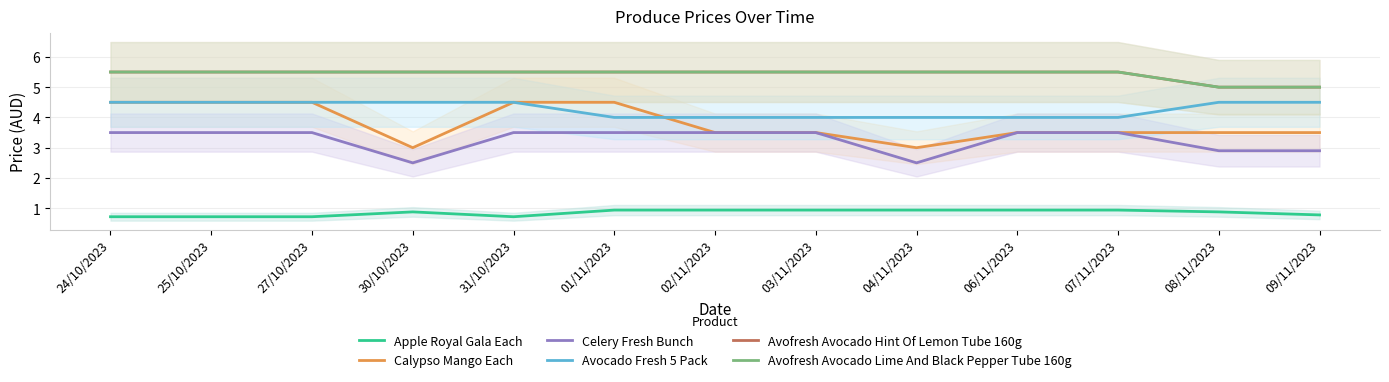

True or false: Avofresh Avocado Lime And Black Pepper Tube 160g and Calypso Mango Each intersect in this chart.

False